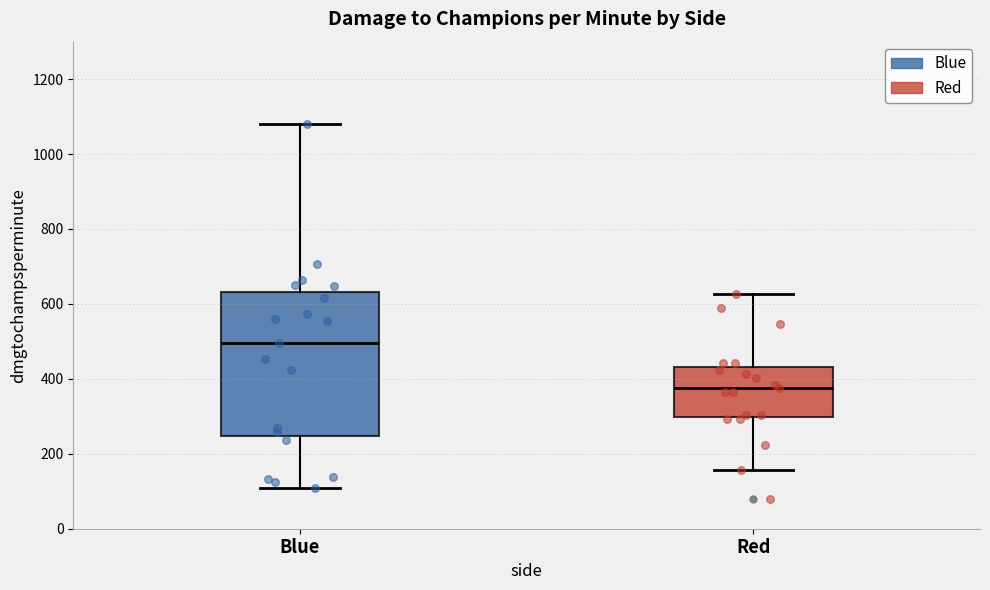

Reading left to right, transcribe this box plot: for each box, give where its median line is, the range the box spans, and where its two whiskers end, as read against the y-axis. The values are not printed on the chart, so give them approximately, as read against the axis.

Blue: median 500, box 240 to 640, whiskers 100 to 1080
Red: median 380, box 300 to 440, whiskers 160 to 620